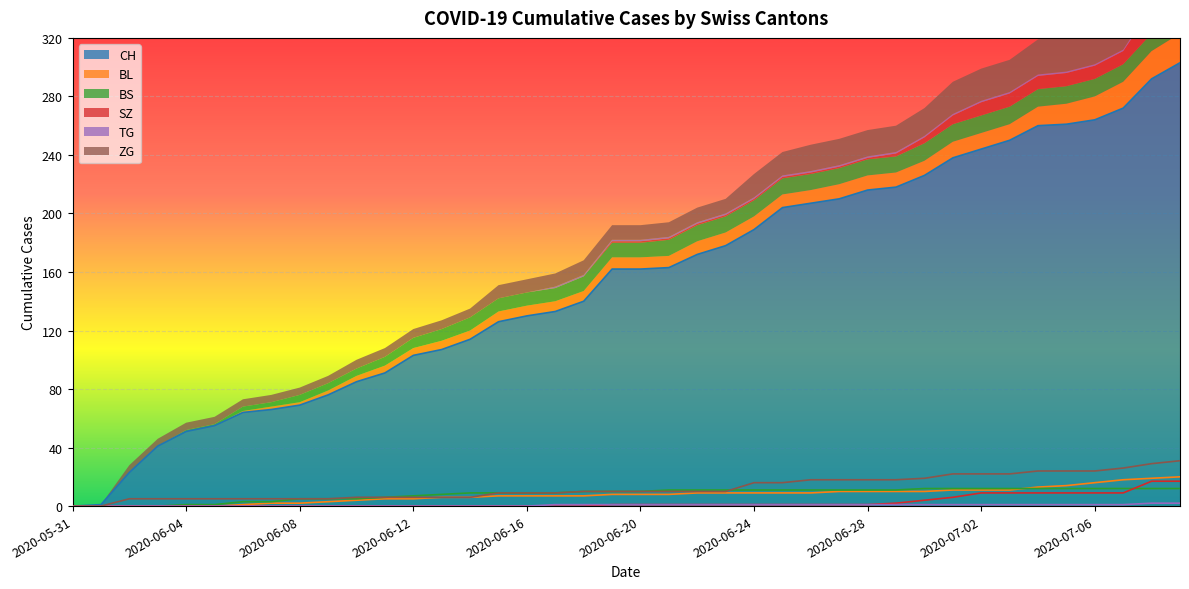

True or false: CH and SZ cross at least once.

False